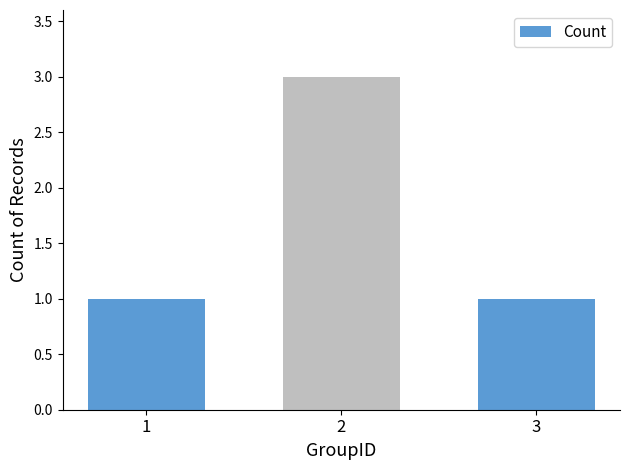

Count the number of categories in the chart.

3